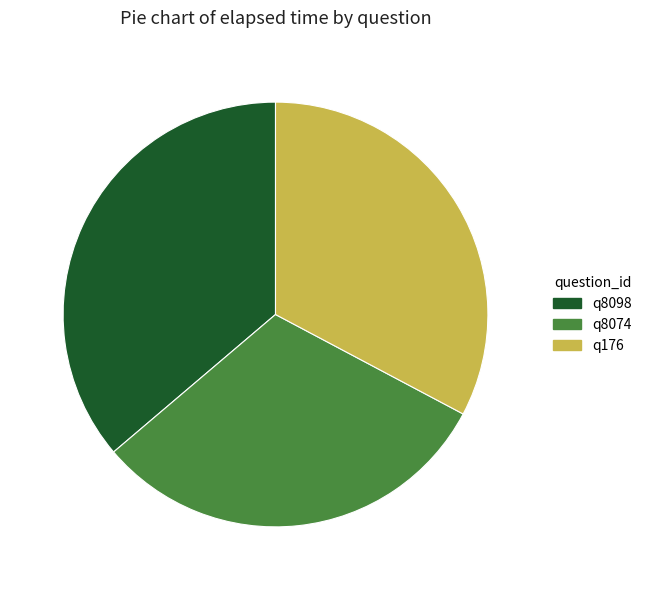

Is the sum of q8098 and q176 greater than half?

Yes